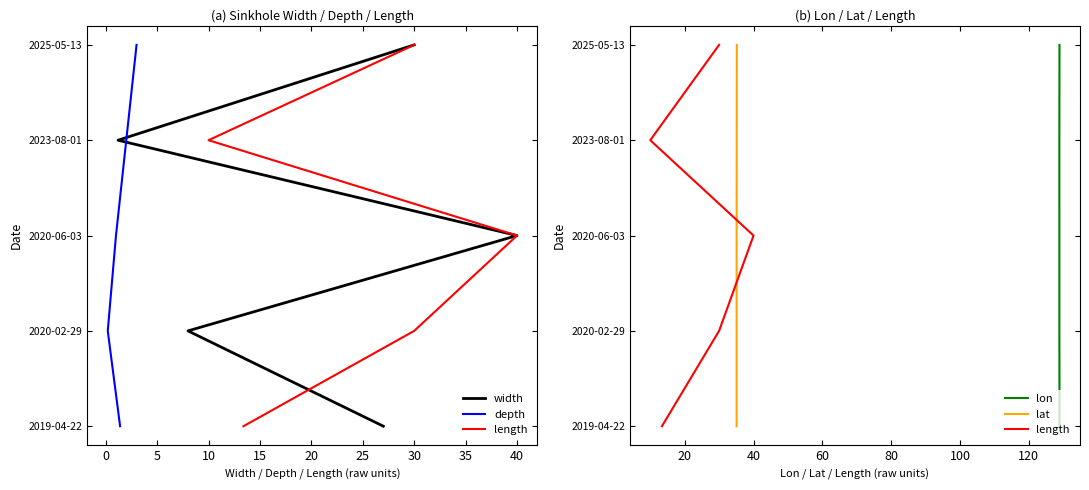

Does the chart display data point markers on the line(s)?

No